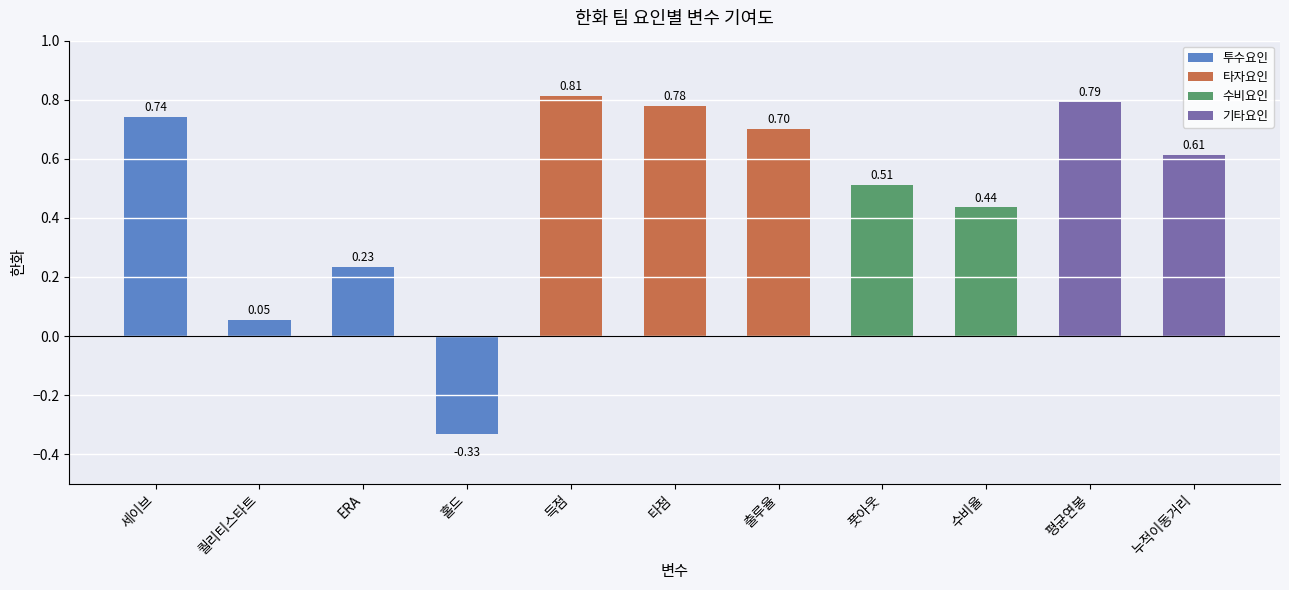

List the labels in order of value, largest first.

득점, 평균연봉, 타점, 세이브, 출루율, 누적이동거리, 풋아웃, 수비율, ERA, 퀄리티스타트, 홀드